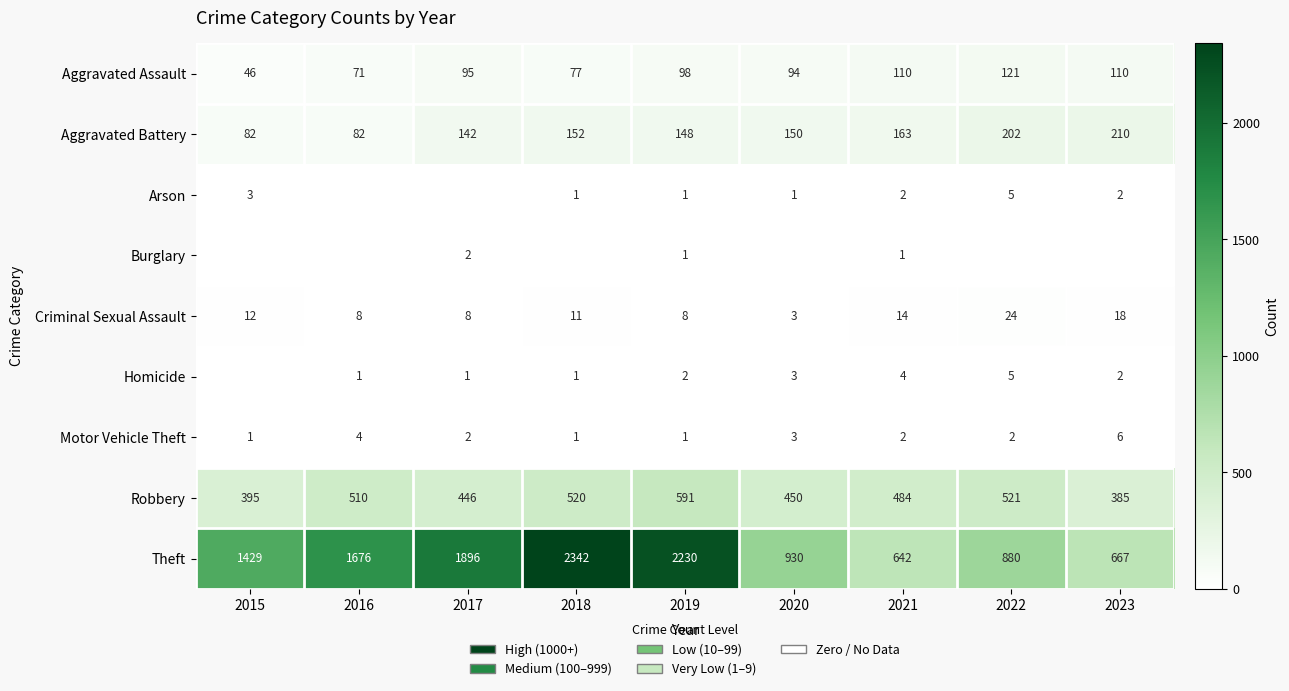

Is the value of Arson at 2015 greater than the value of Aggravated Assault at 2023?

No